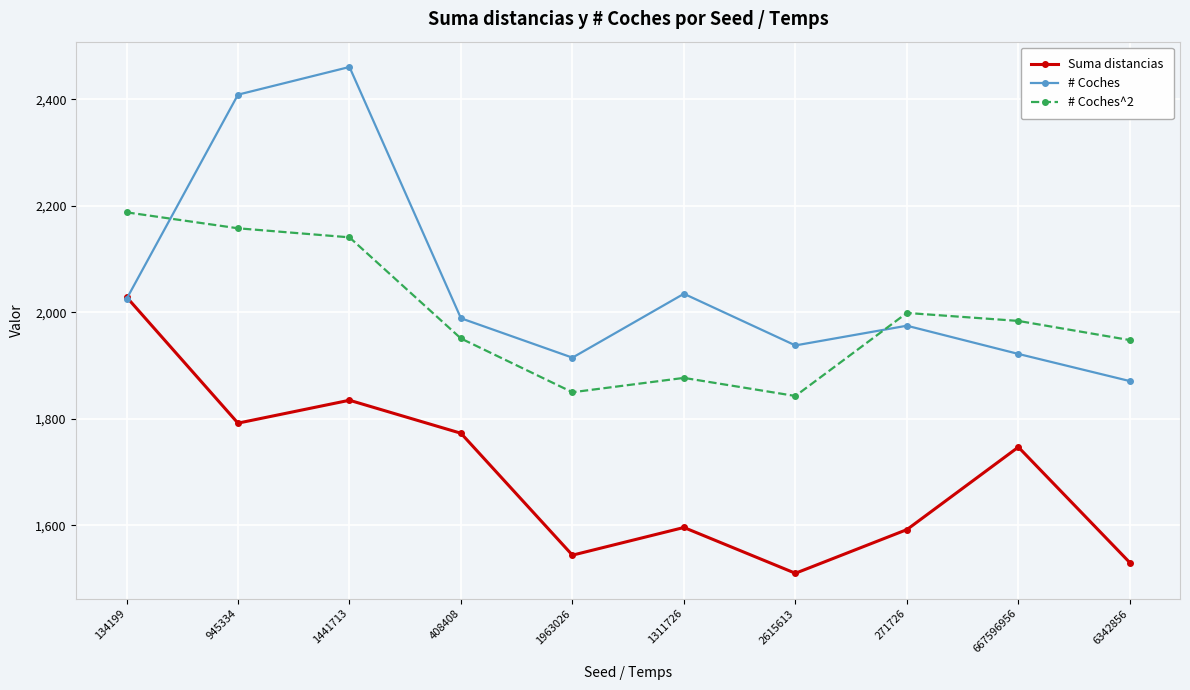

Which category has the highest value in the # Coches^2 series?

134199